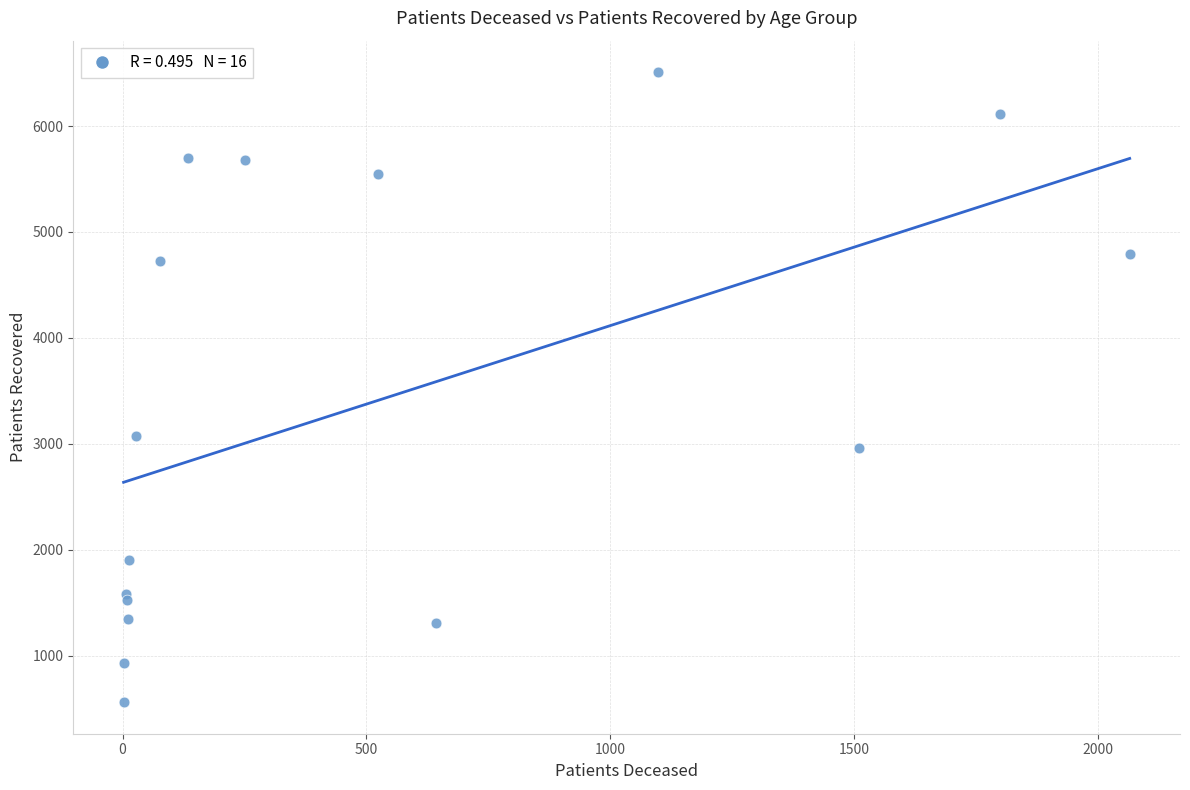

What Y value in the scatter plot is closest to 3534?

3075